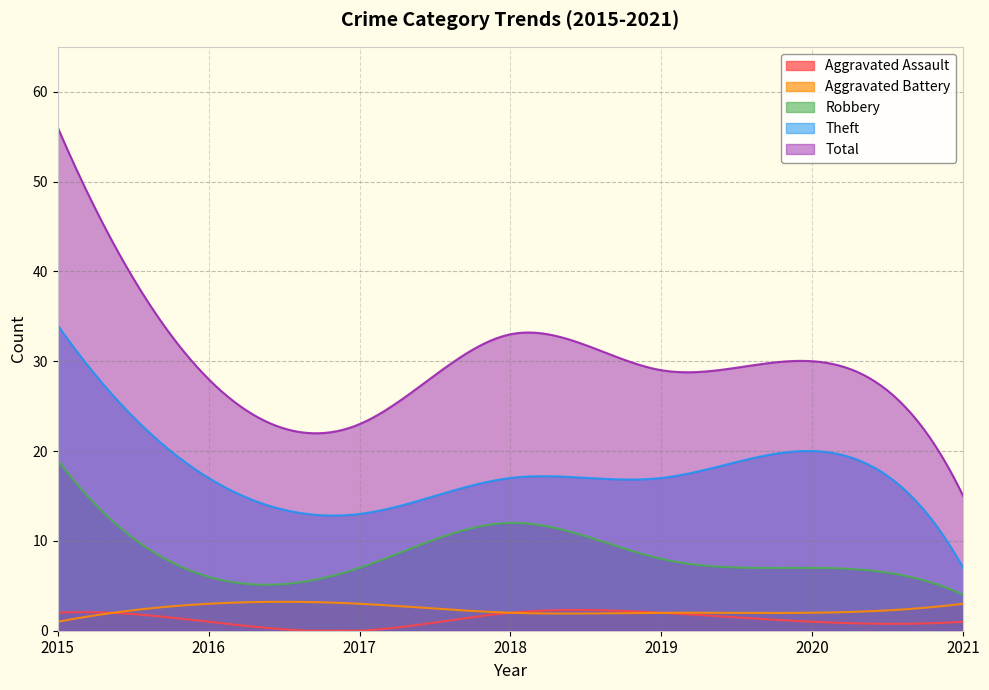

What is the difference between the second highest and second lowest values in the Total series?

39.5